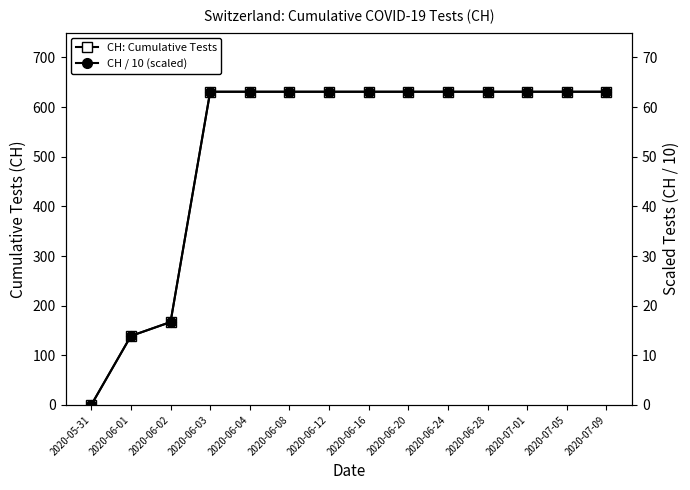

What are all the series names shown in the legend?

CH: Cumulative Tests, CH / 10 (scaled)